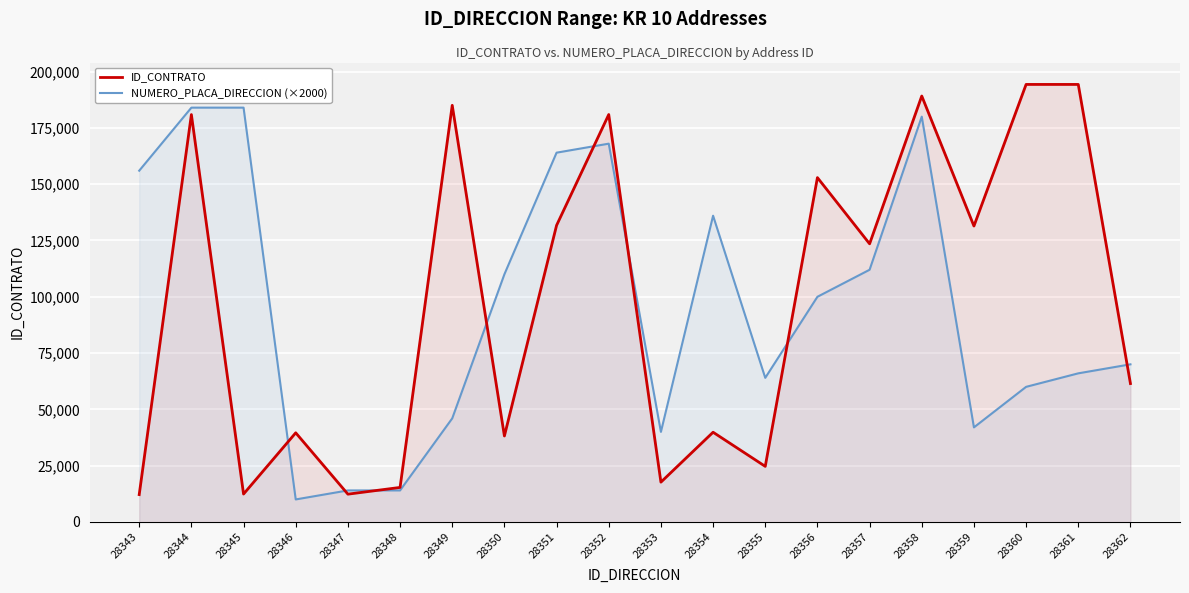

Which series has the largest total across all categories?

ID_CONTRATO